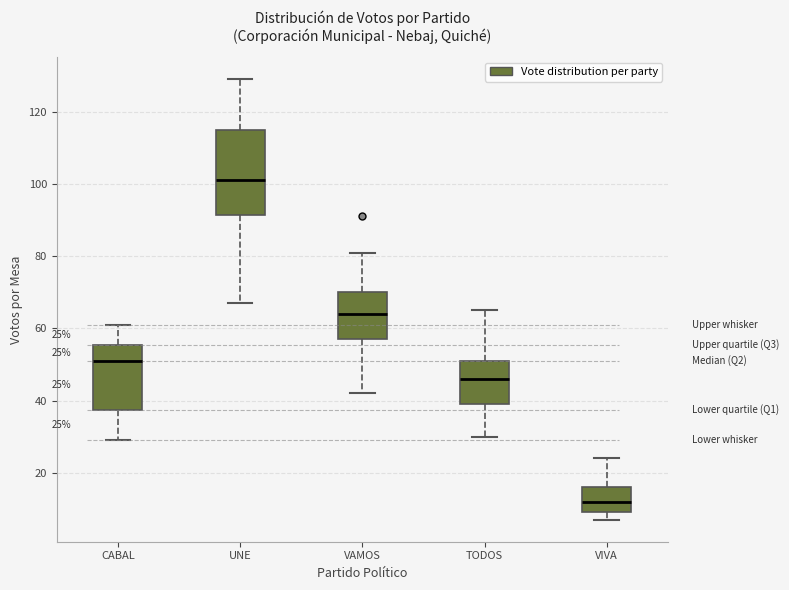

Which box is the tallest, from its lower edge to its upper edge?

UNE